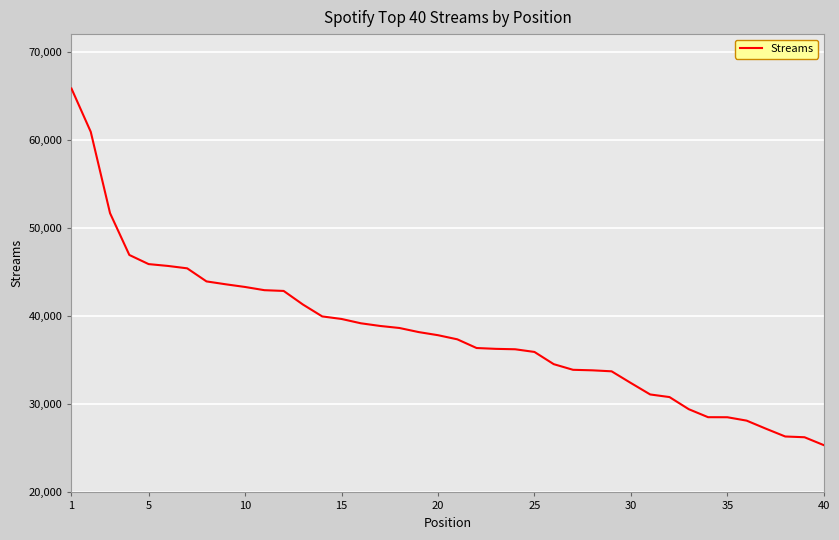

What is the minimum value shown in the chart?

25364